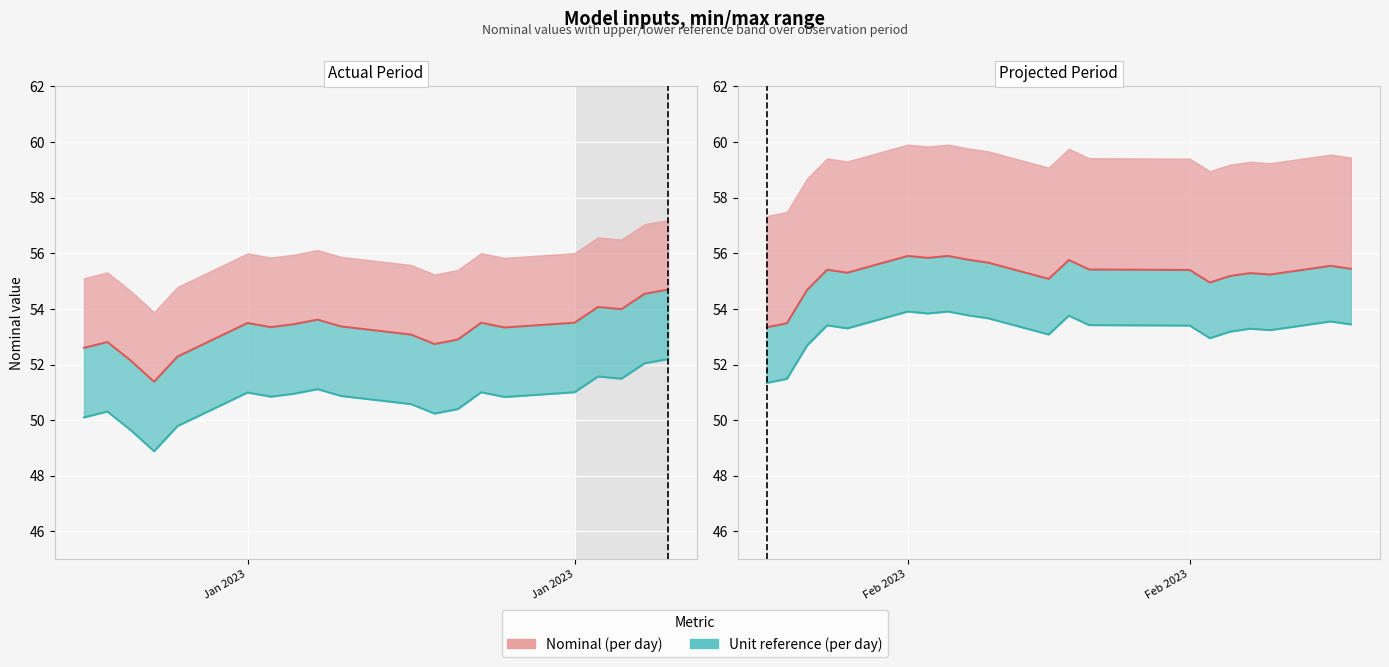

True or false: Nominal (per day) and Unit reference cross at least once.

False